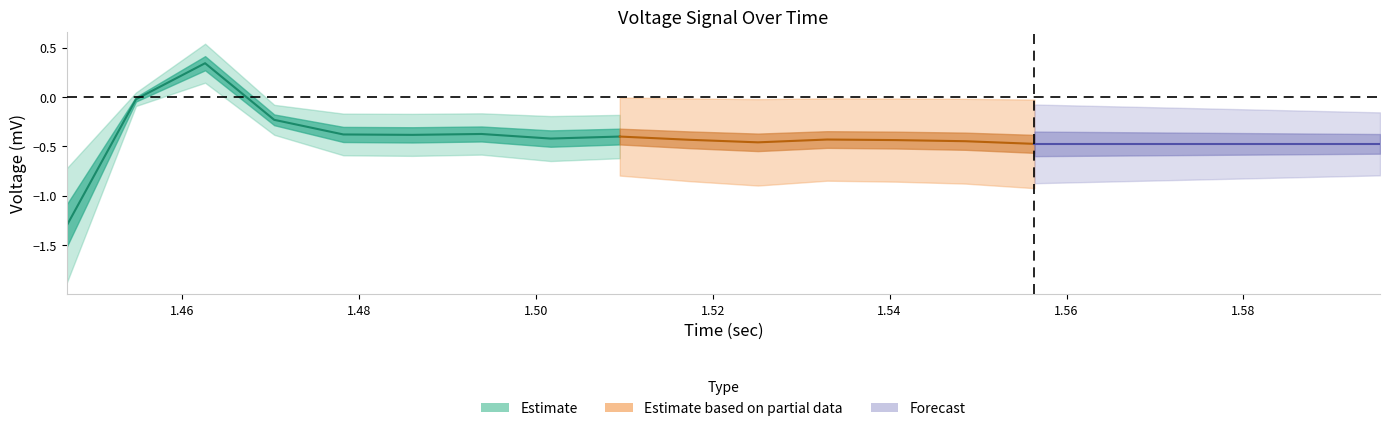

True or false: voltage_mv and offset cross at least once.

False